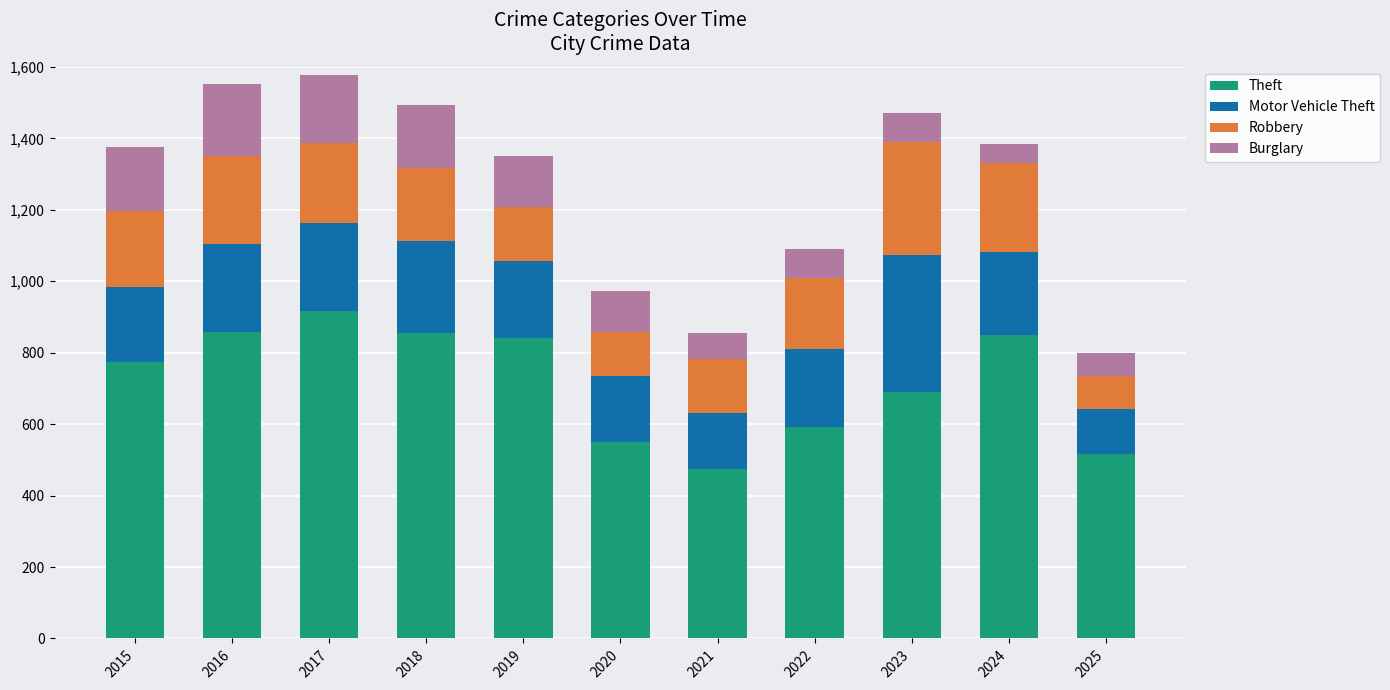

How many data points in Theft are less than 774?

5